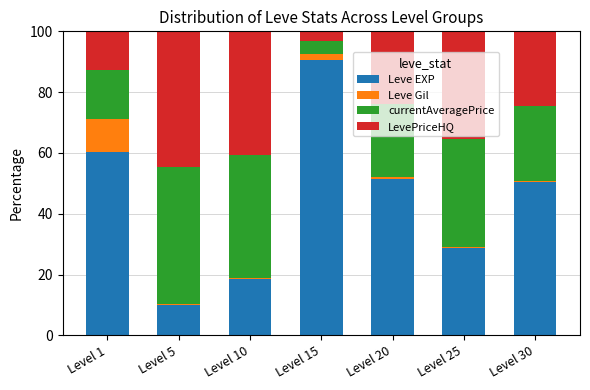

What is the difference between the maximum and second lowest values in the Leve EXP series?

72.2